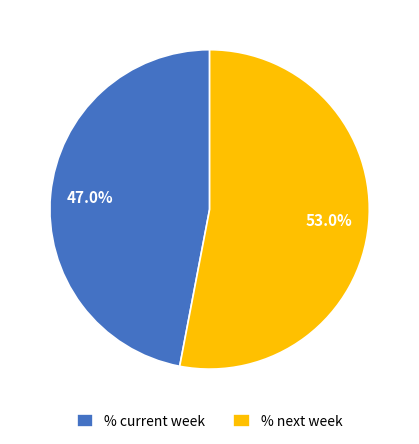

Between % next week and % current week, which is larger?

% next week